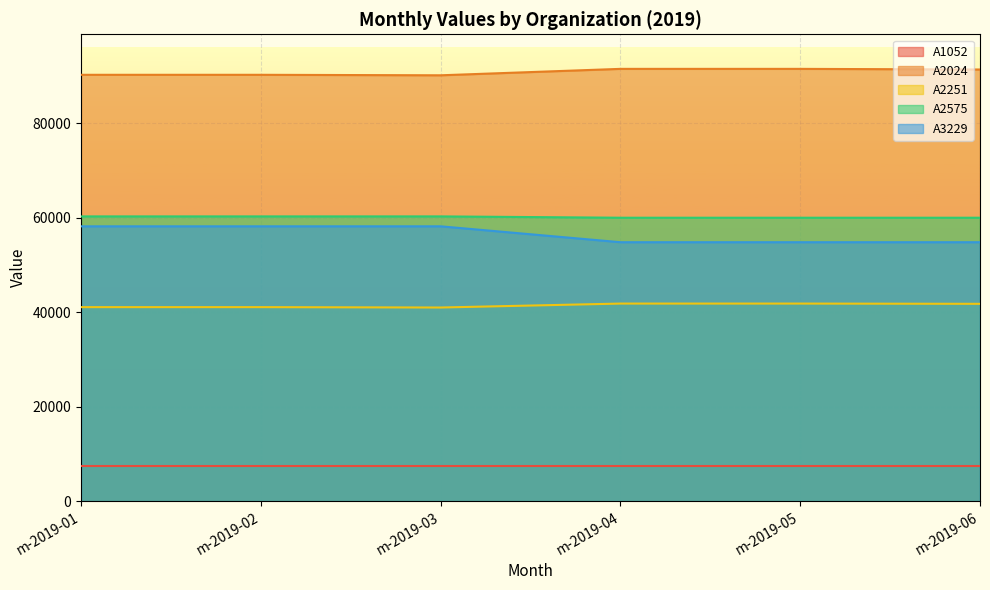

Is the value of A3229 at m-2019-04 greater than the value of A2024 at m-2019-05?

No